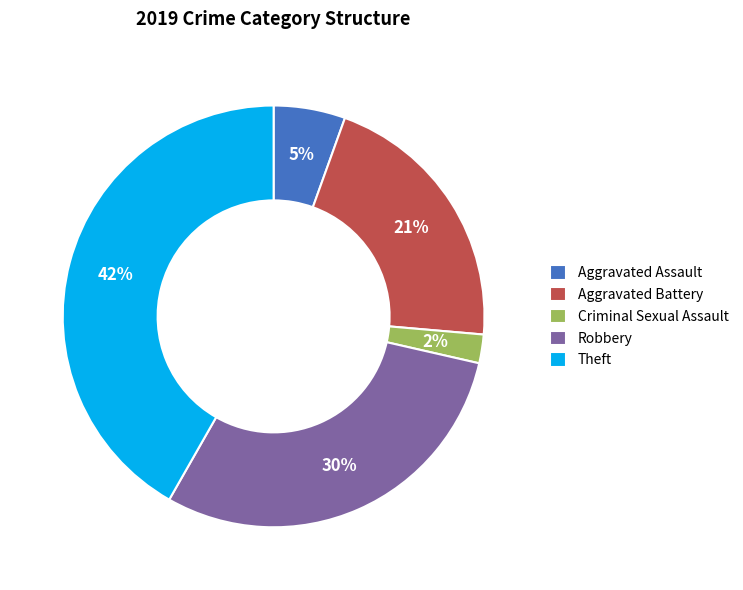

Rank the categories by value from lowest to highest.

Criminal Sexual Assault, Aggravated Assault, Aggravated Battery, Robbery, Theft